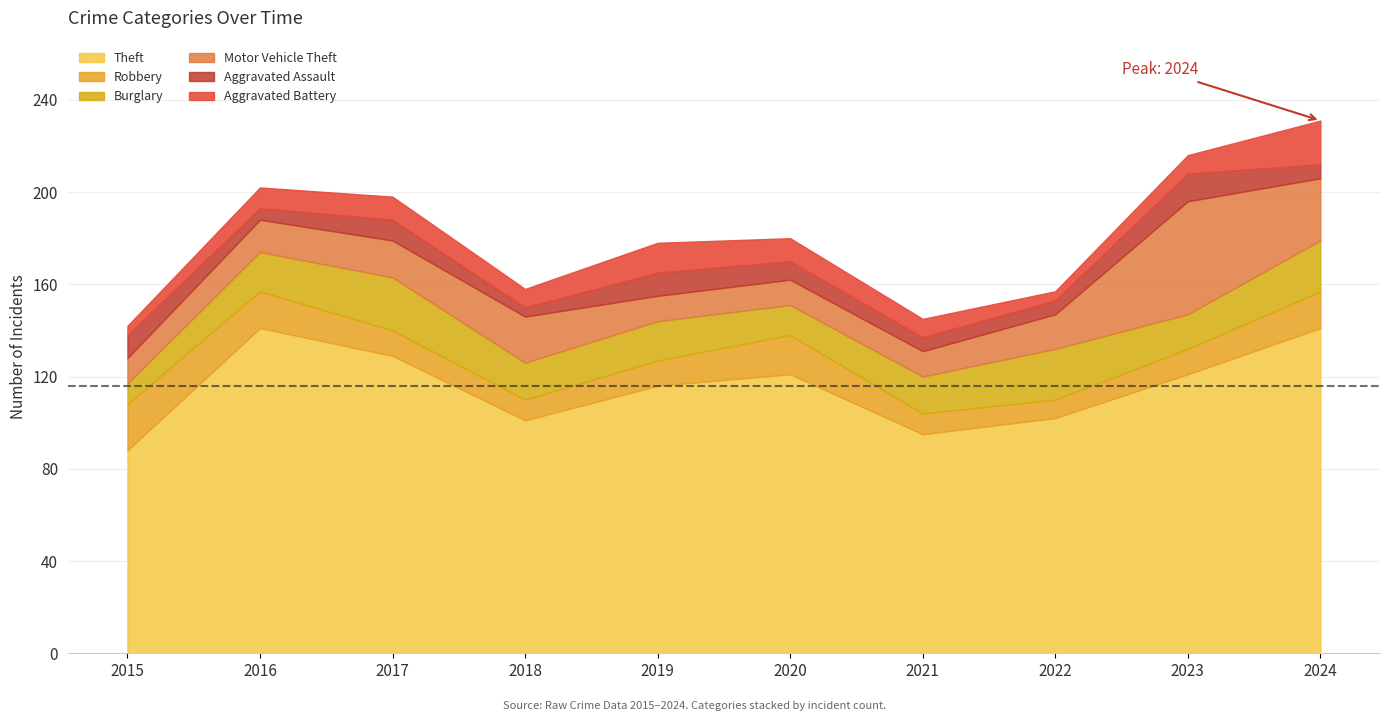

What is the total value across all series at 2017?

198